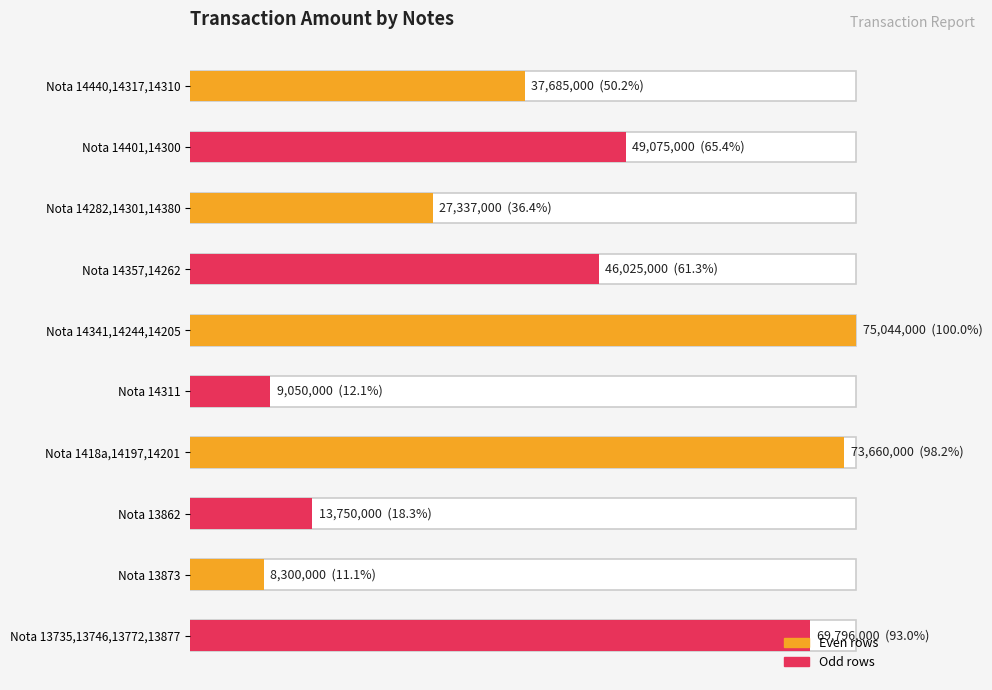

What is the value of the 9th bar from the left?

8300000